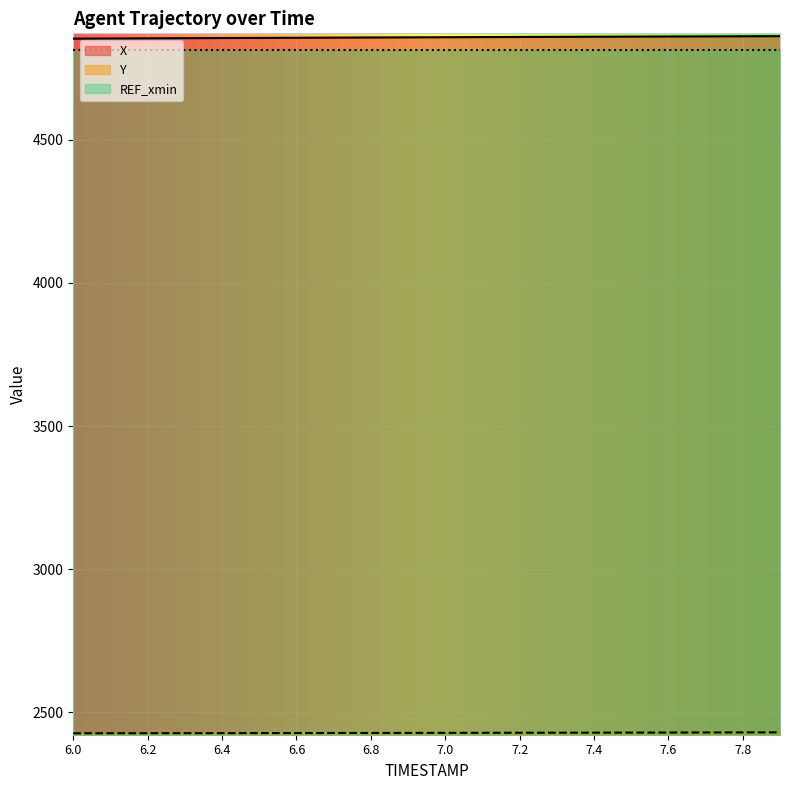

Which has a higher value, 7.4 or 6.7?

7.4